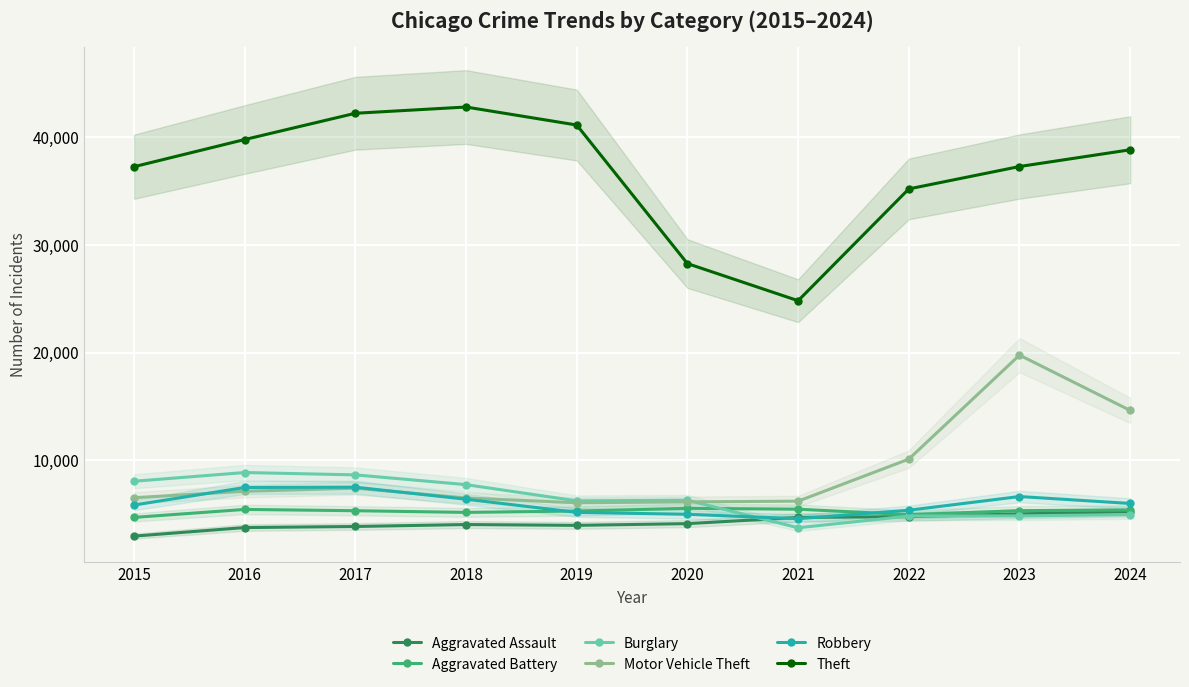

What is the total value across all series at 2024?

75096